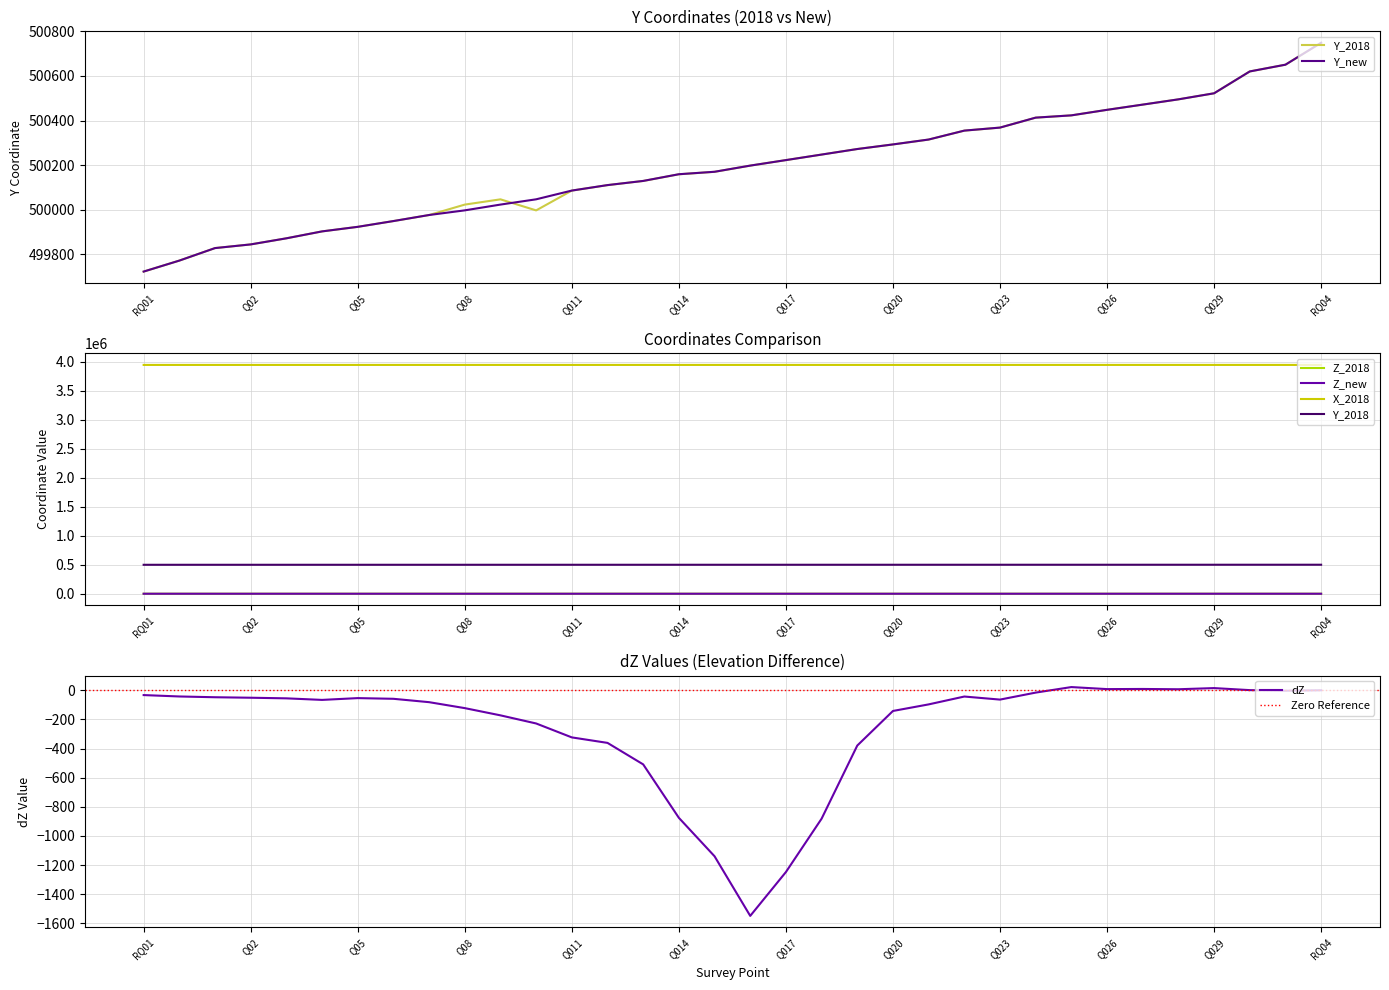

How many data points does each series have?

34